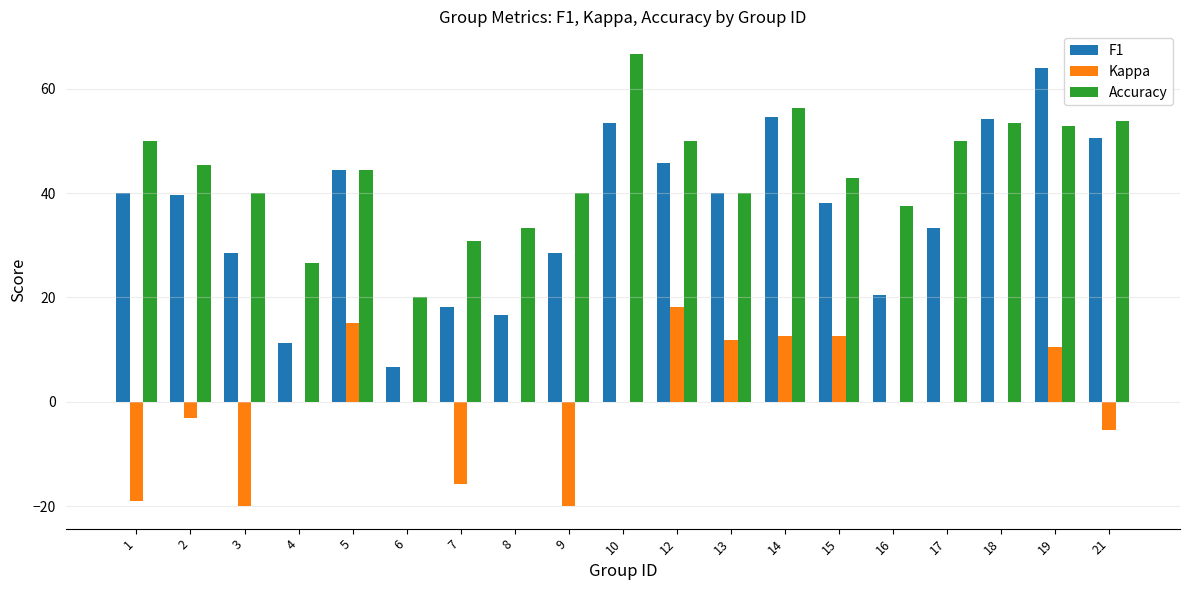

What are all the series names shown in the legend?

F1, Kappa, Accuracy